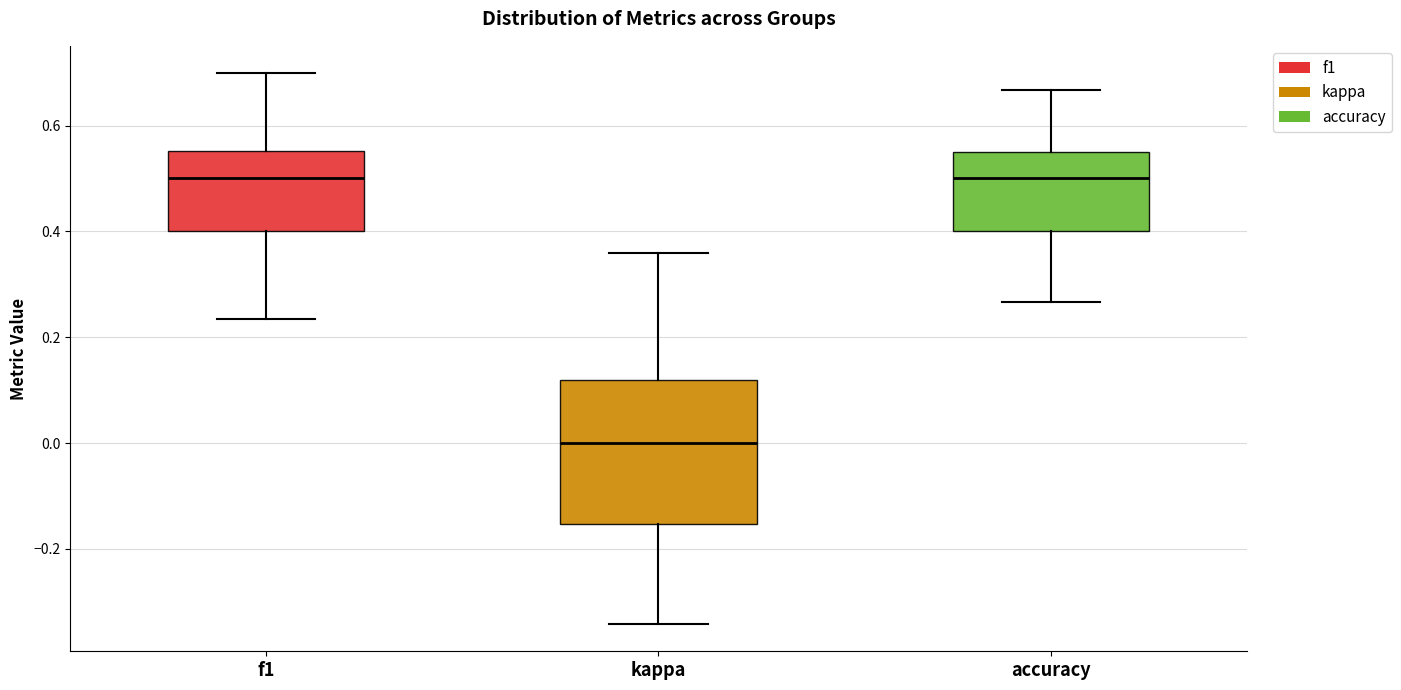

Reading left to right, read every box against the y-axis: the position of its median line, the range the box covers, and the ends of its whiskers. The values are not printed on the chart, so give them approximately, as read against the axis.

f1: median 0.50, box 0.40 to 0.56, whiskers 0.24 to 0.70
kappa: median 0.00, box -0.16 to 0.12, whiskers -0.34 to 0.36
accuracy: median 0.50, box 0.40 to 0.56, whiskers 0.26 to 0.66